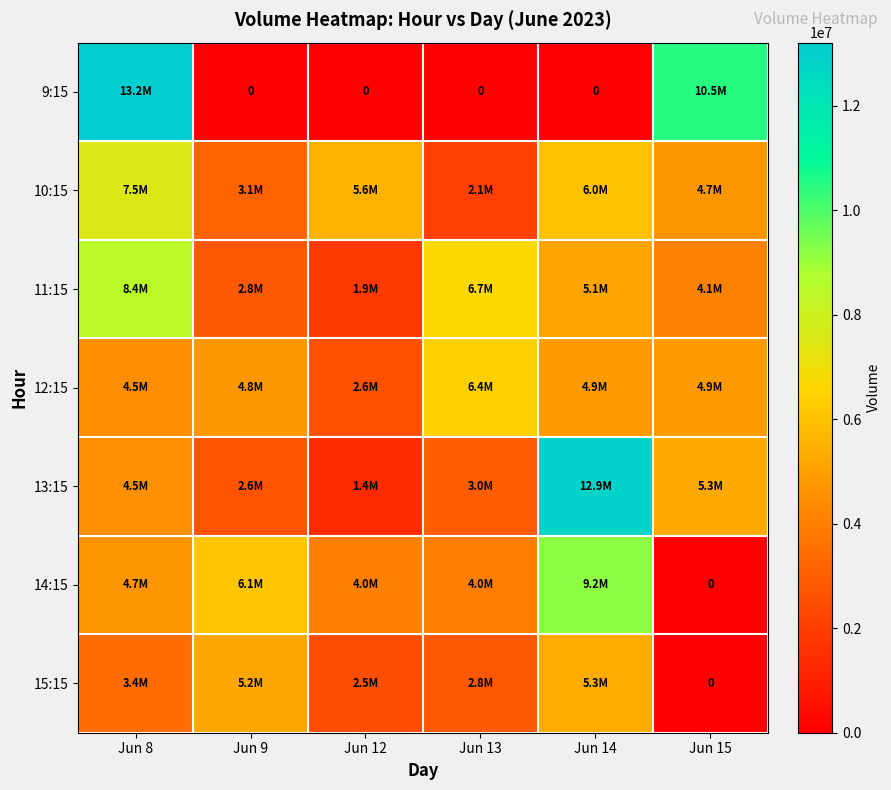

What is the sum of all 13:15 values?

29748442